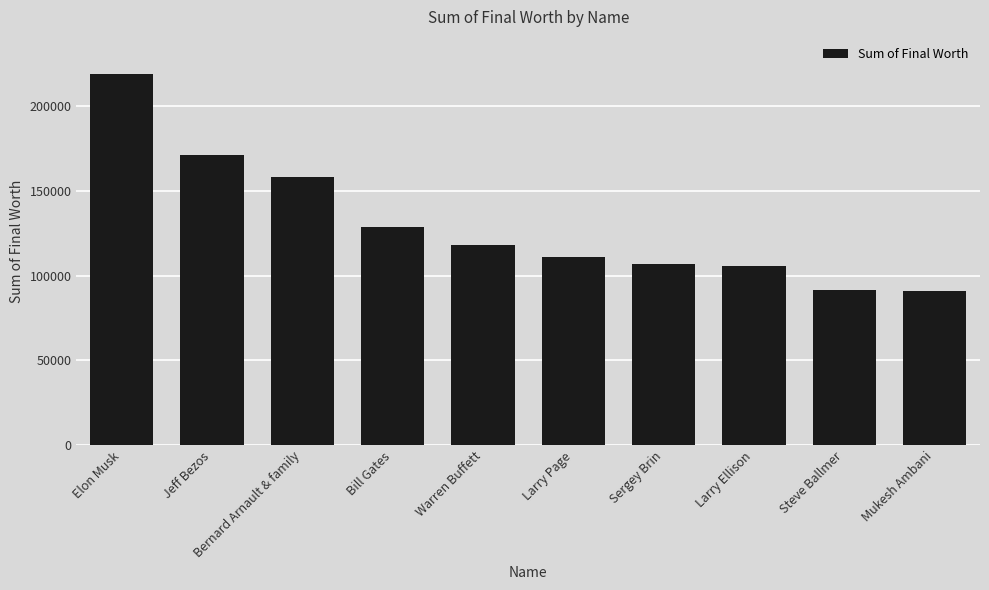

What is the label of the 2nd bar from the right?

Steve Ballmer